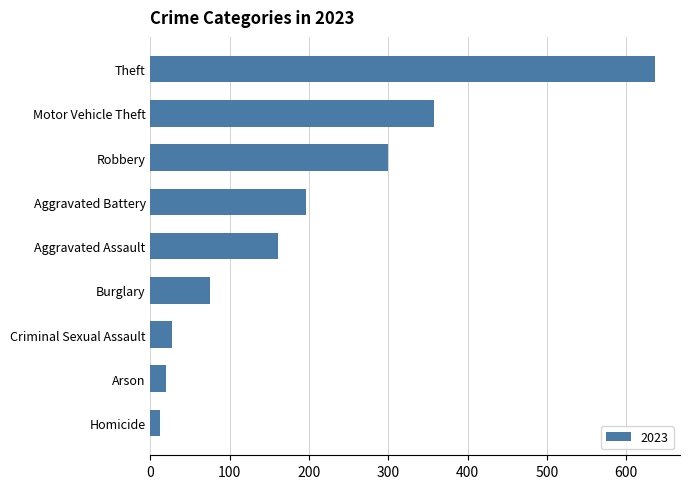

What value does the data have at Burglary, to the nearest 100?

100